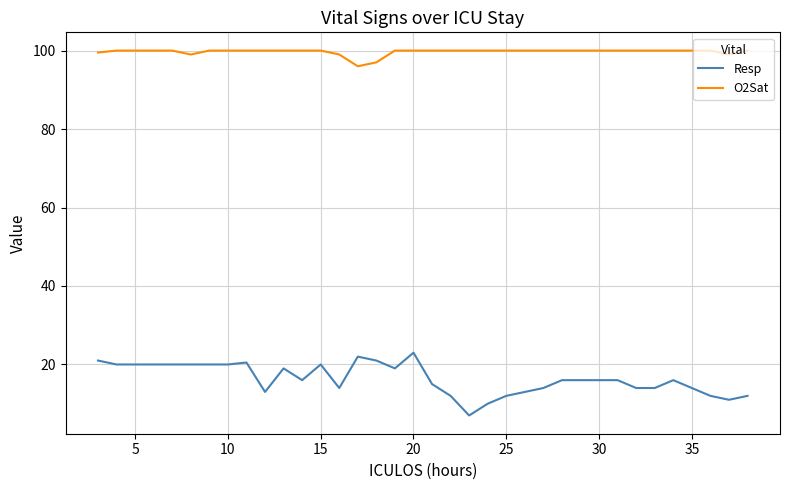

Which series has the largest total across all categories?

O2Sat